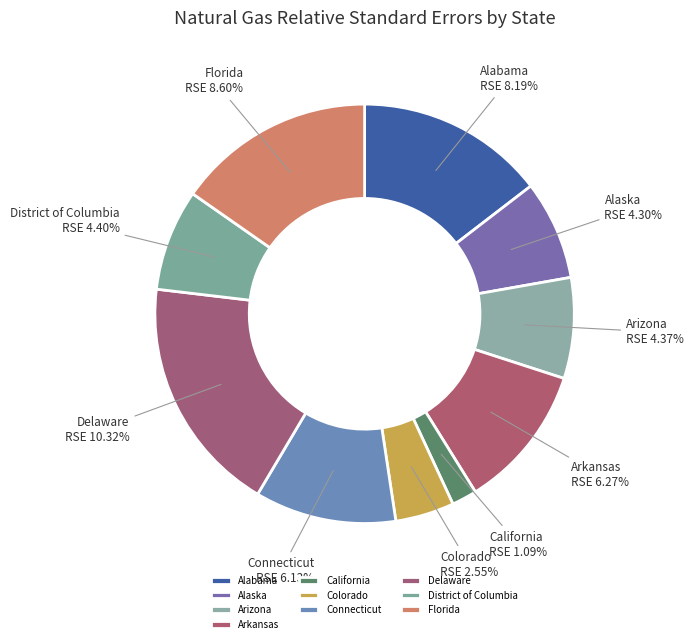

What is the total percentage of Arkansas and Connecticut?

22.1%